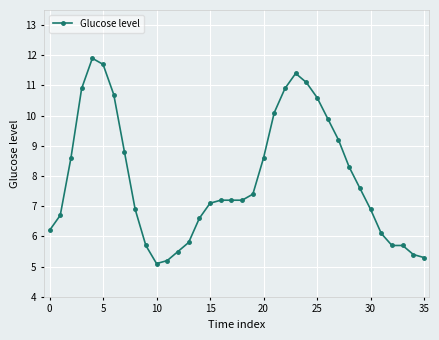

What is the value of the 32nd point from the left?

6.1